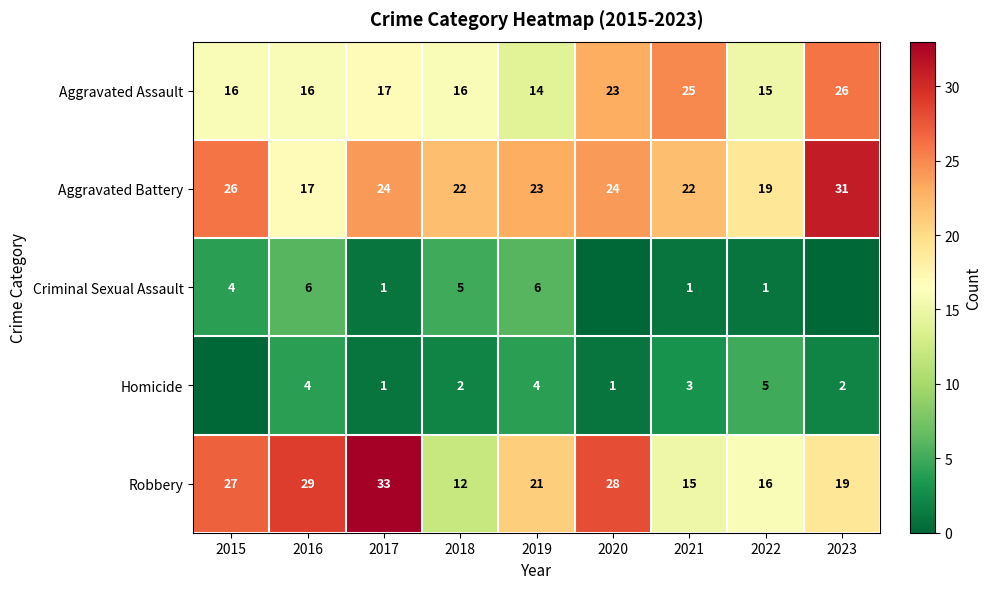

What is the minimum value for Aggravated Battery?

17